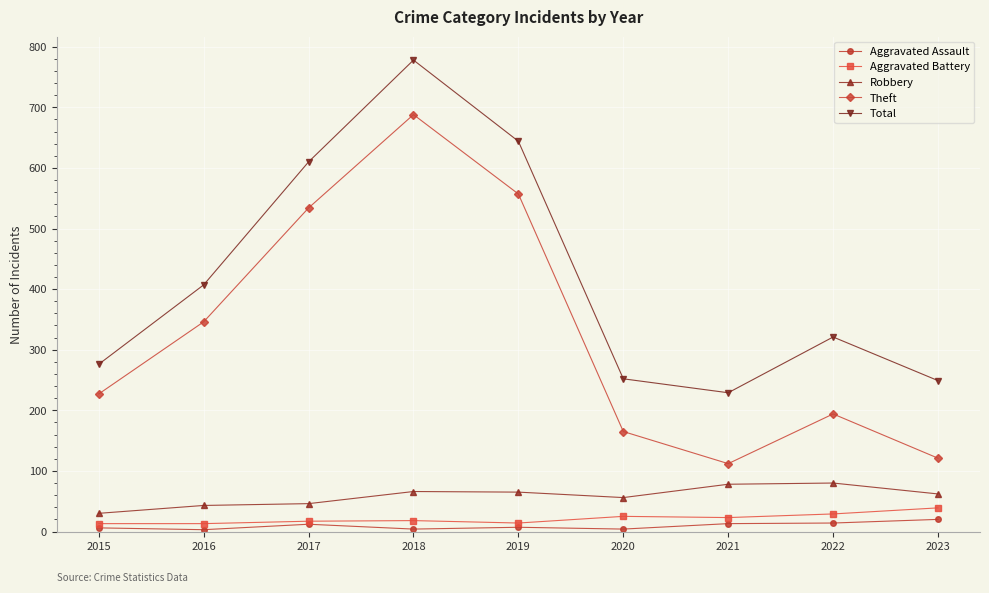

Which series has the largest total across all categories?

Total